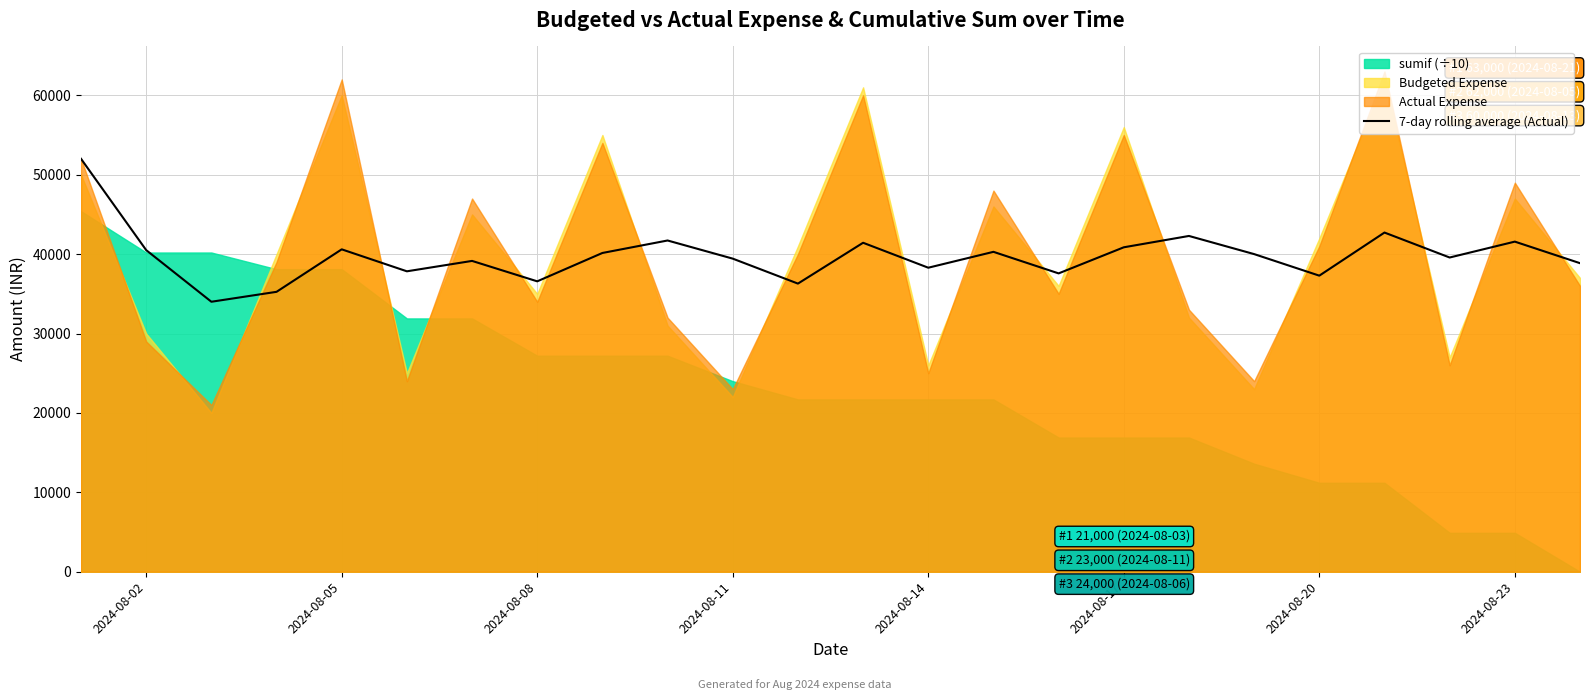

Reading right to left, transcribe all the data shown in this chart.

38857.1	41571.4	39571.4	42714.3	37285.7	40000.0	42285.7	40857.1	37571.4	40285.7	38285.7	41428.6	36285.7	39428.6	41714.3	40142.9	36571.4	39142.9	37833.3	40600.0	35250.0	34000.0	40500.0	52000.0